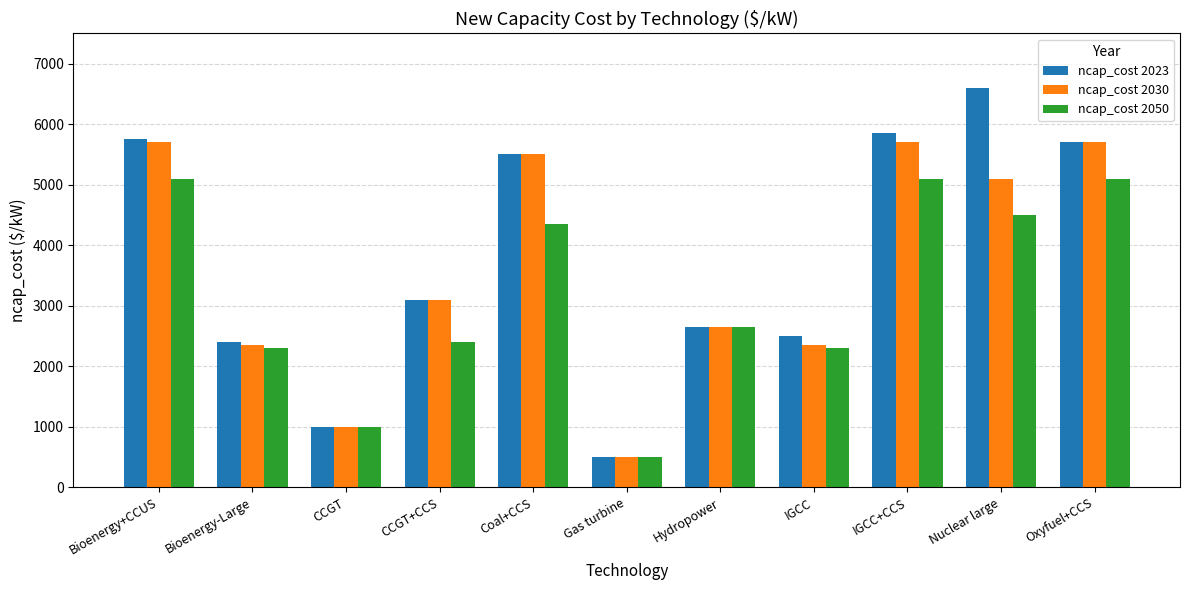

Is the value of ncap_cost 2023 at Hydropower greater than the value of ncap_cost 2050 at IGCC+CCS?

No